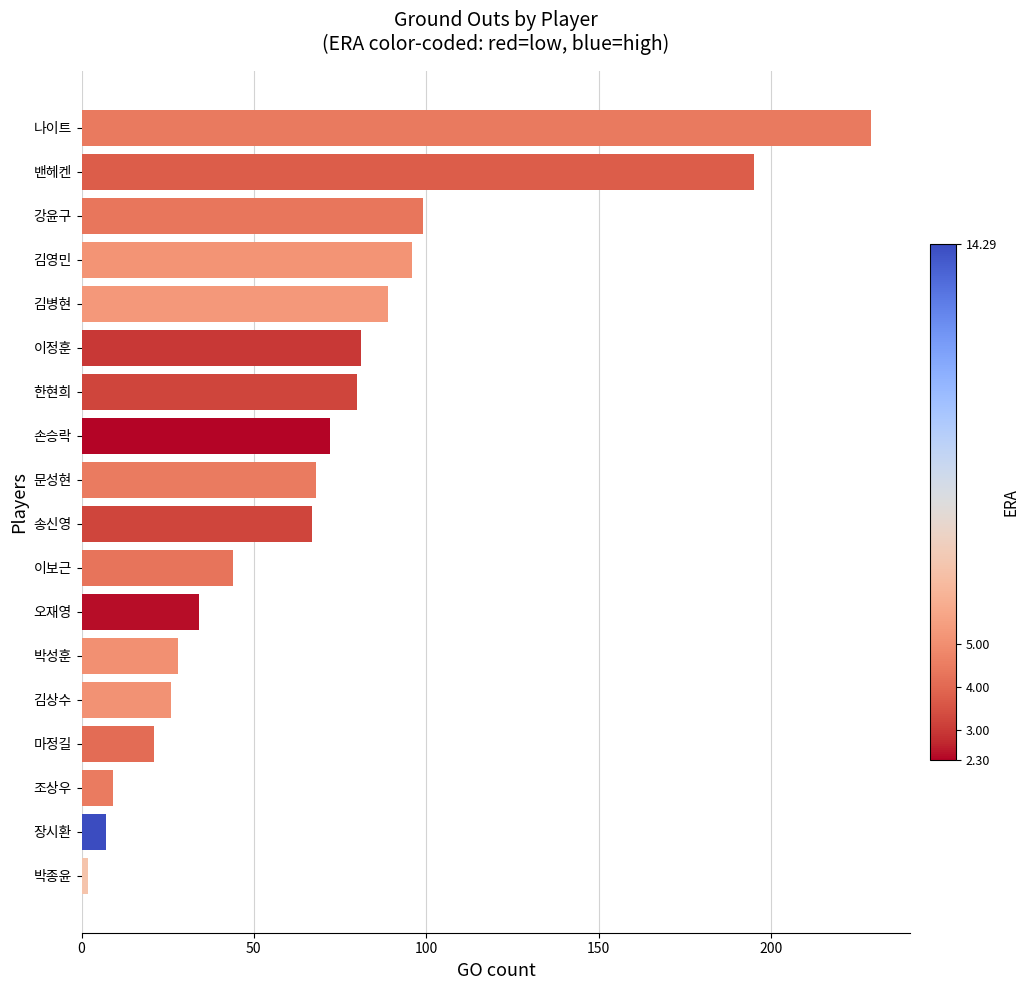

What is the difference between the maximum and minimum values?

227